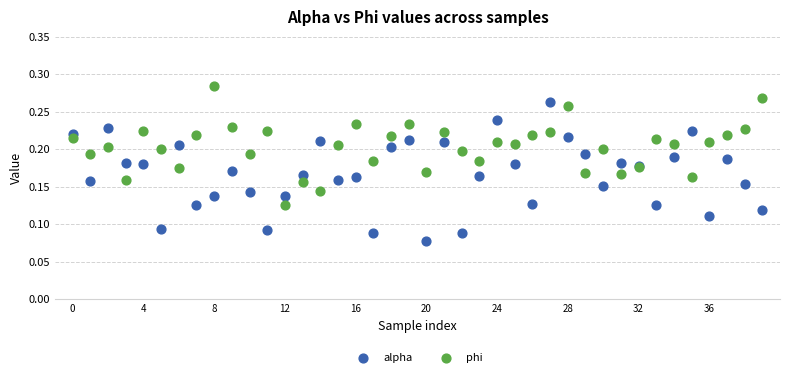

What are all the series names shown in the legend?

alpha, phi